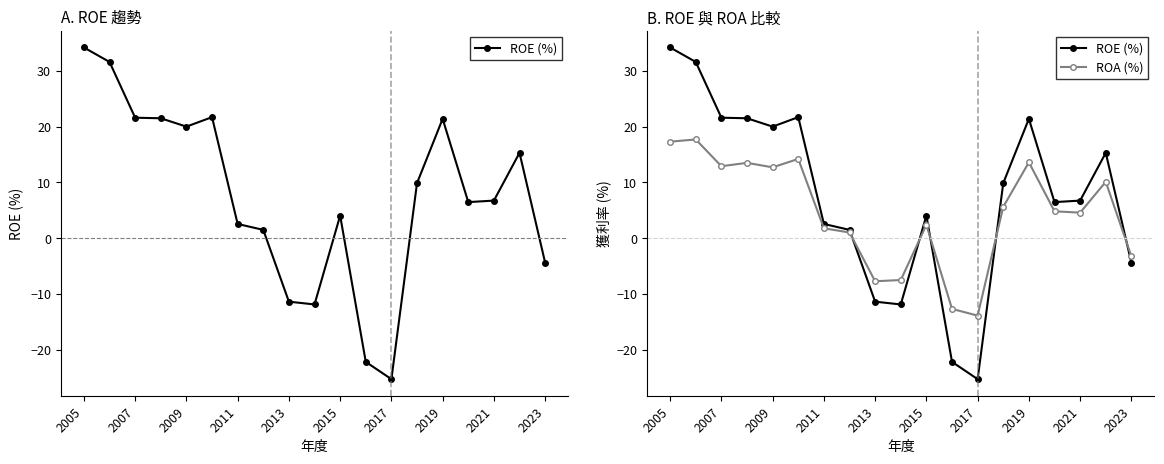

In ROA (%), how many points are higher than both neighbors (excluding endpoints)?

6